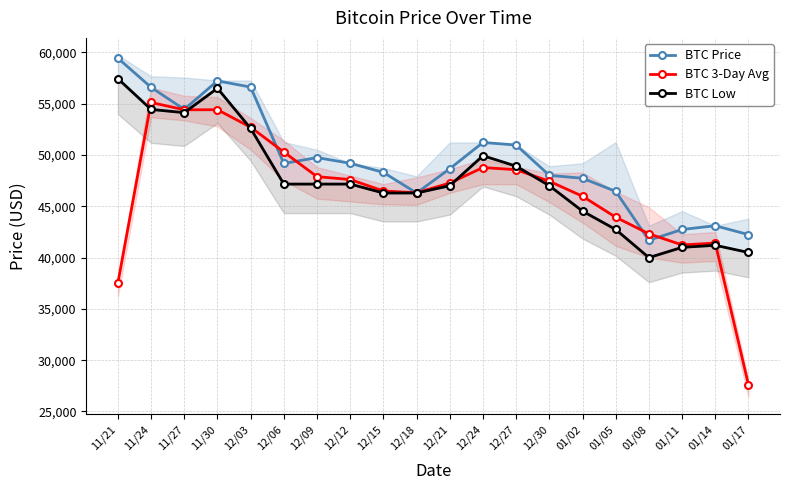

Which series has the largest range (max minus min)?

BTC 3-Day Avg